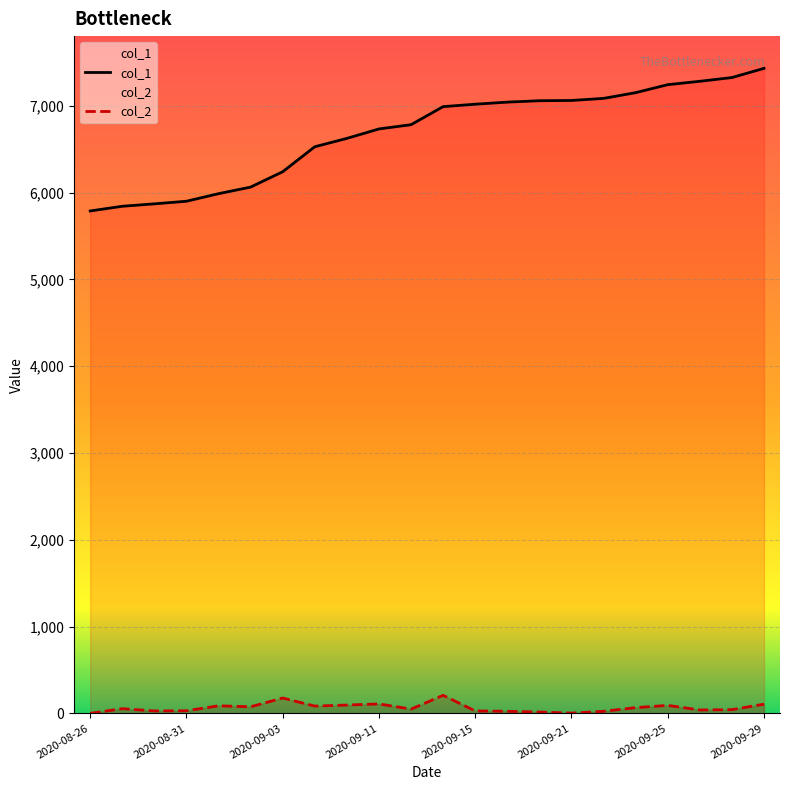

At which label does col_2 first exceed 54?

2020-09-01